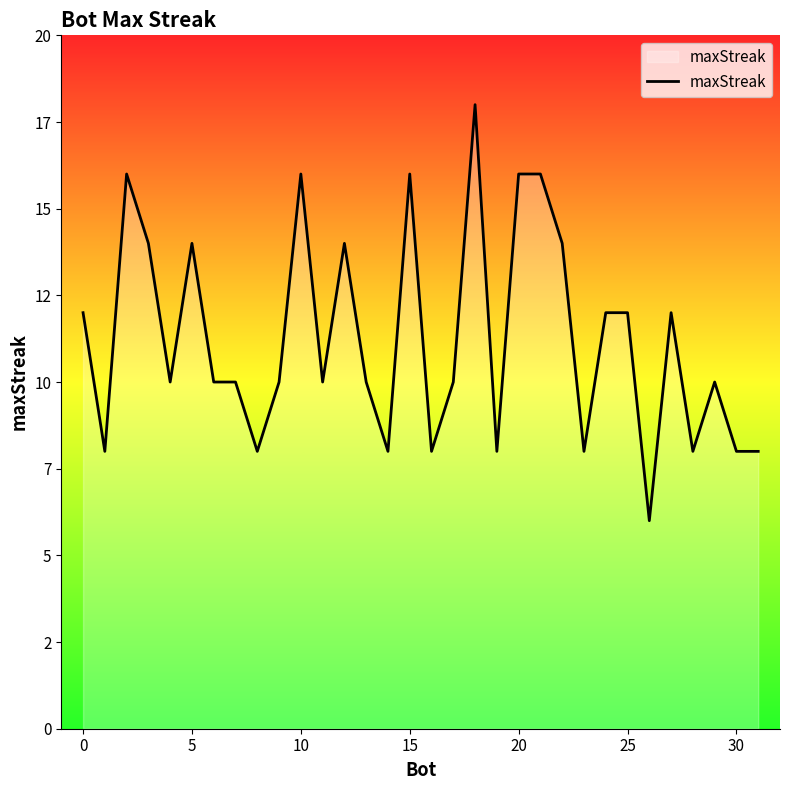

True or false: there are more than 0 points higher than both neighbors.

True